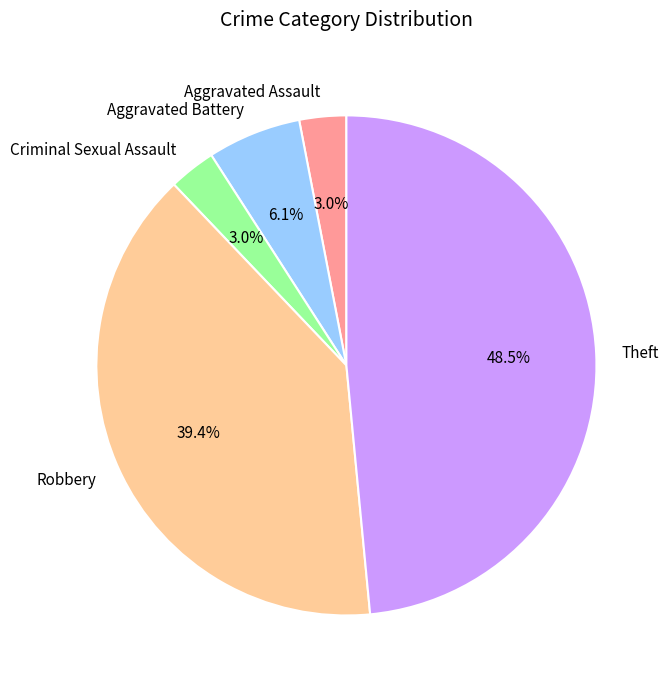

To the nearest percent, what portion does Robbery represent?

39%